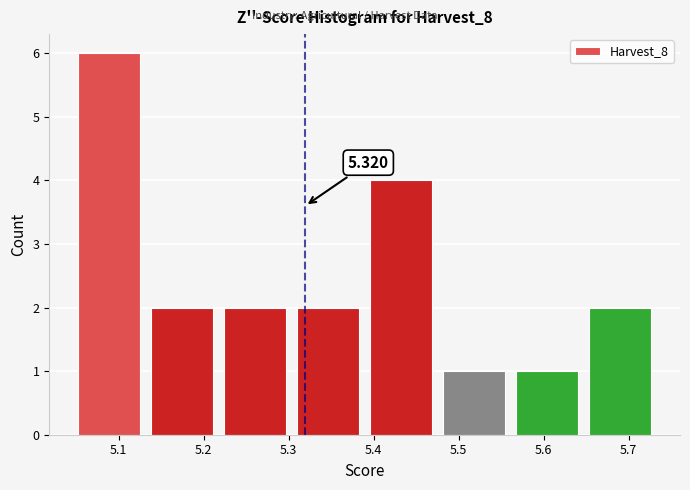

Over which range of the x-axis is the bar tallest?

5.05 to 5.13